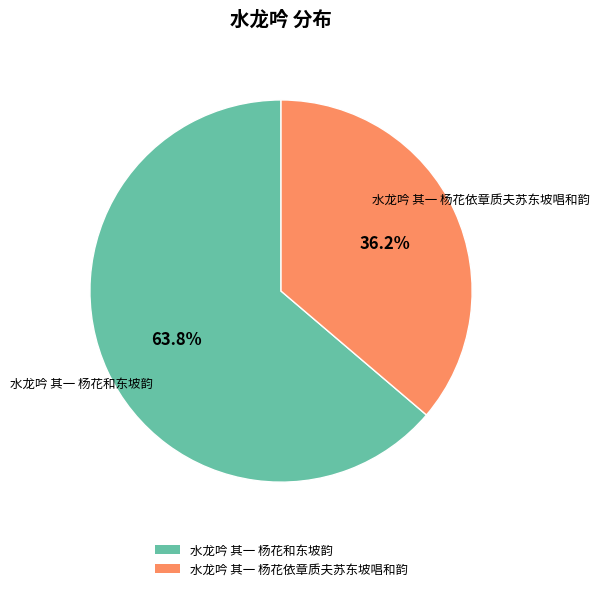

Rank the categories by value from highest to lowest.

水龙吟 其一 杨花和东坡韵, 水龙吟 其一 杨花依章质夫苏东坡唱和韵